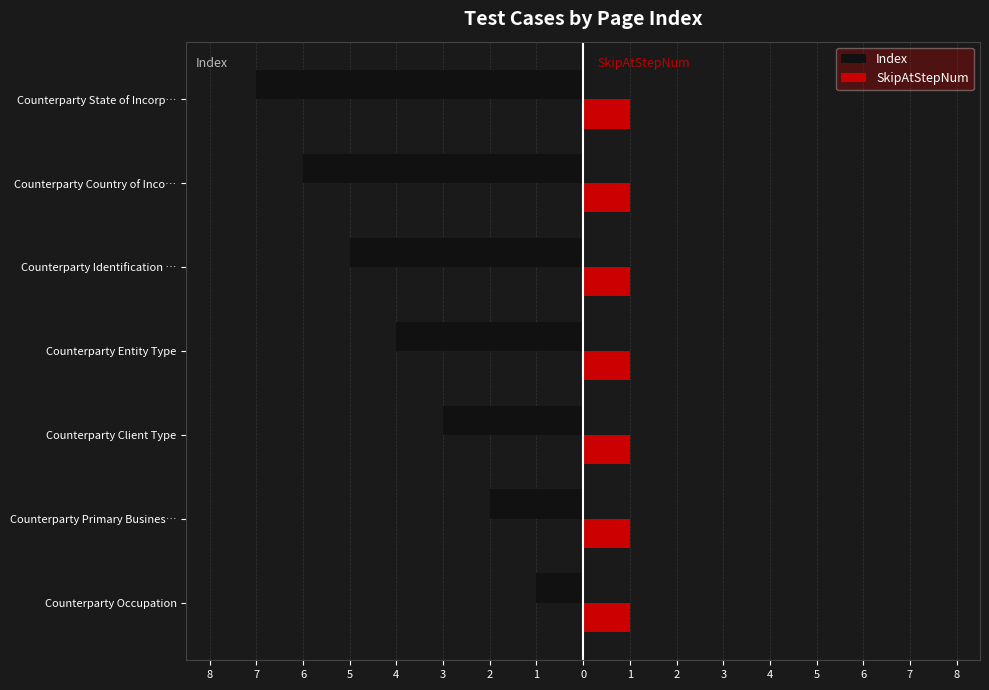

What are all the series names shown in the legend?

Index, SkipAtStepNum